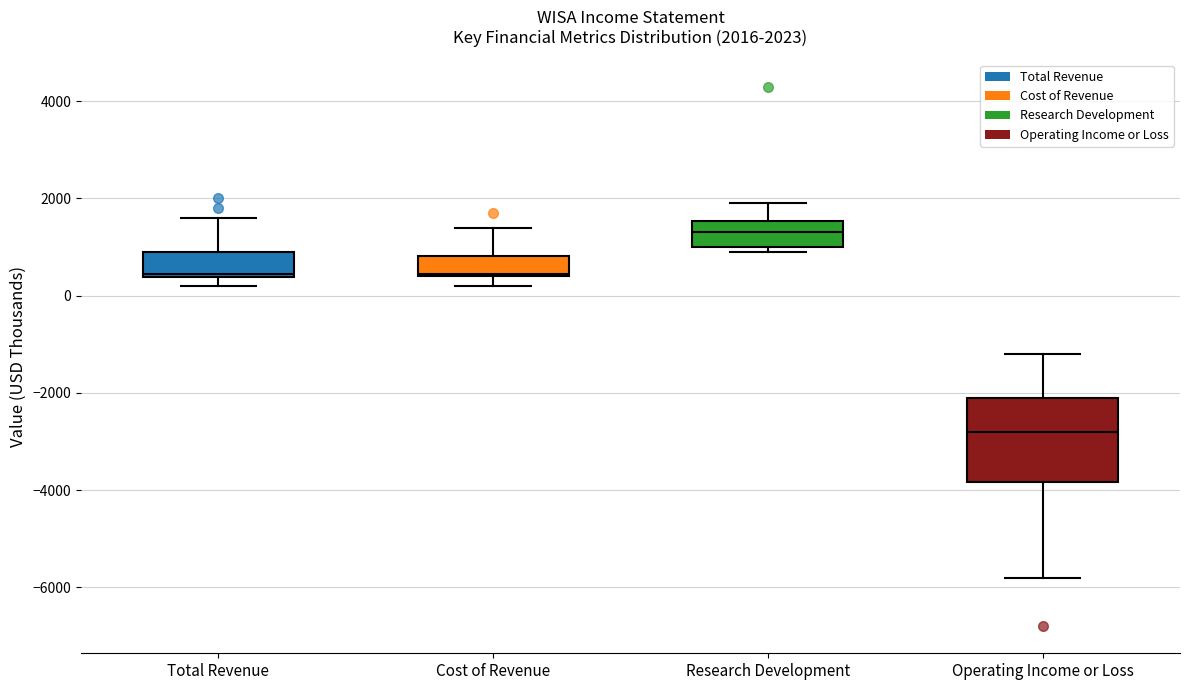

Which box has the lowest median line?

Operating Income or Loss